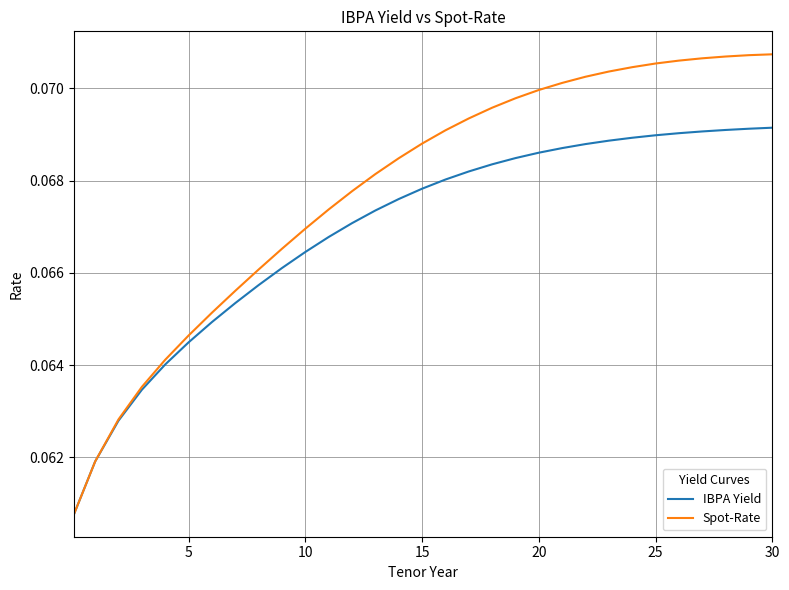

Does the chart display data point markers on the line(s)?

No